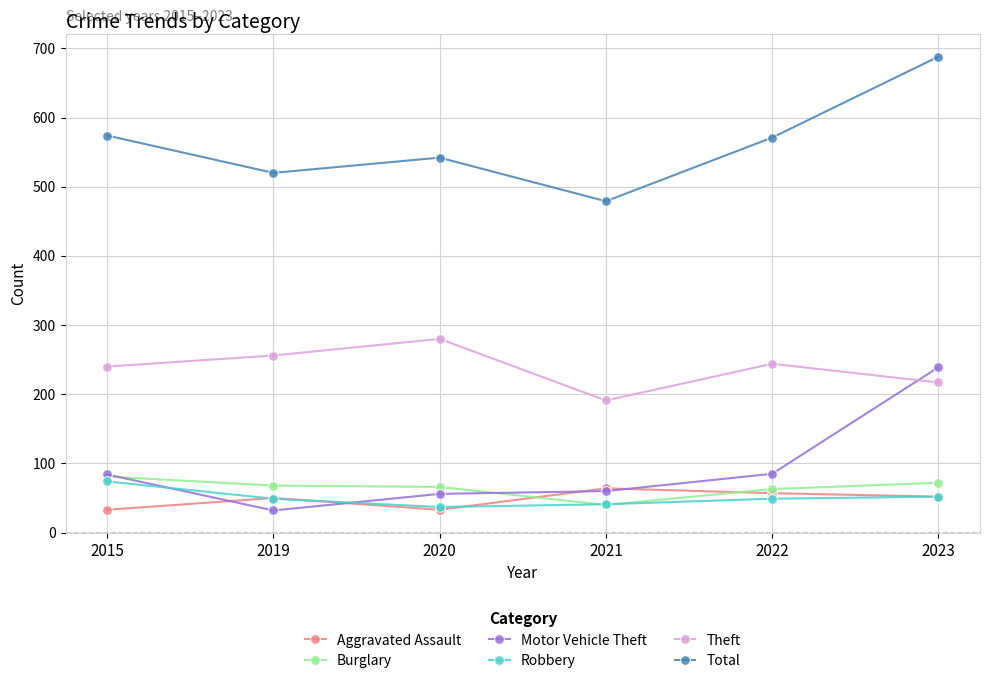

Does the chart have visible grid lines?

Yes